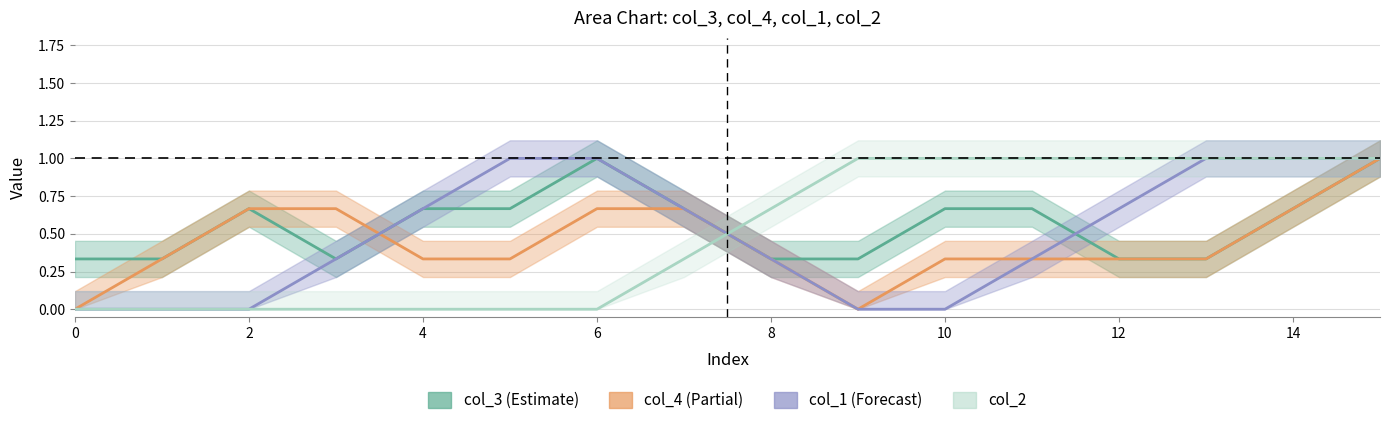

Count the number of categories in the chart.

16